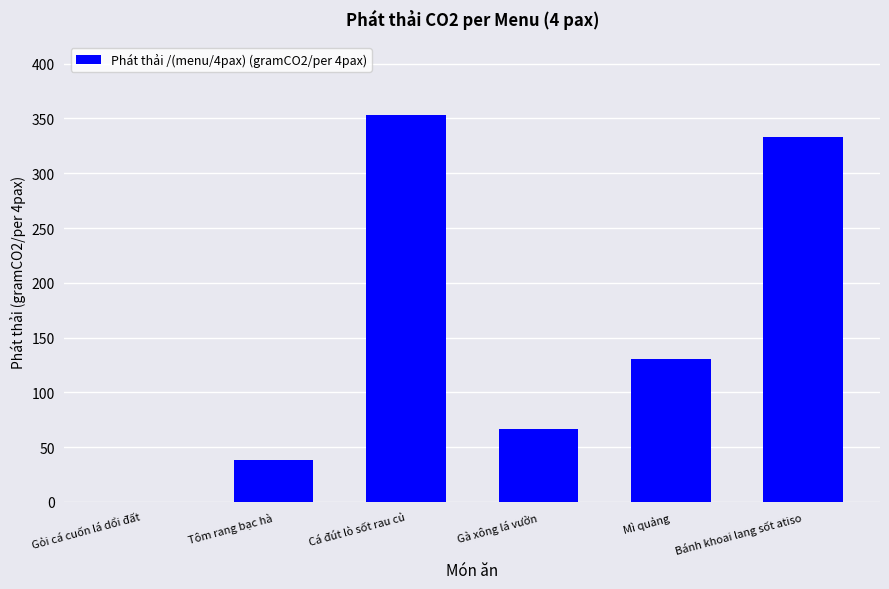

Is it true that the value at Gỏi cá cuốn lá dổi đất is 0.0?

True